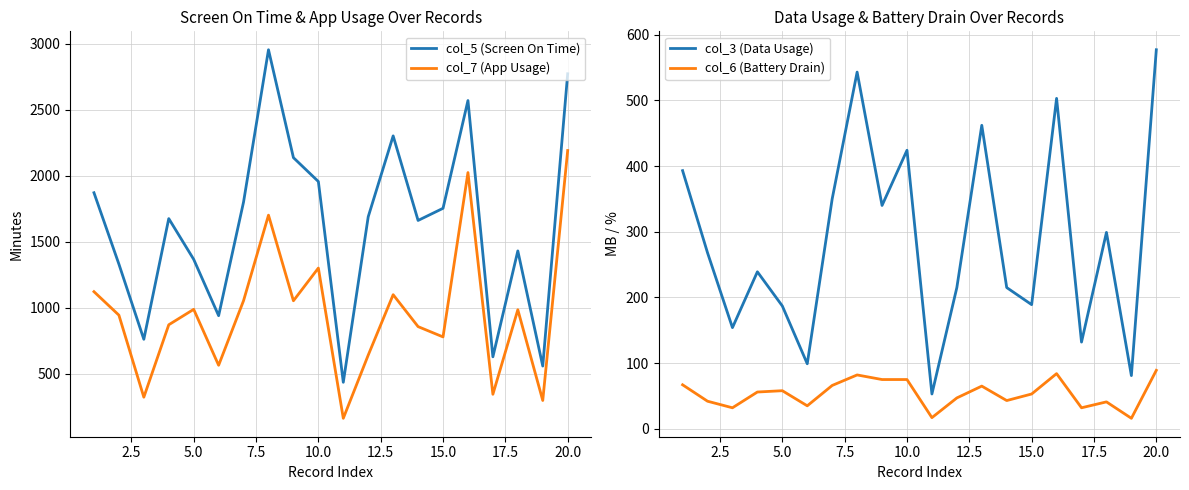

True or false: col_7 (App Usage) and col_5 (Screen On Time) cross at least once.

False